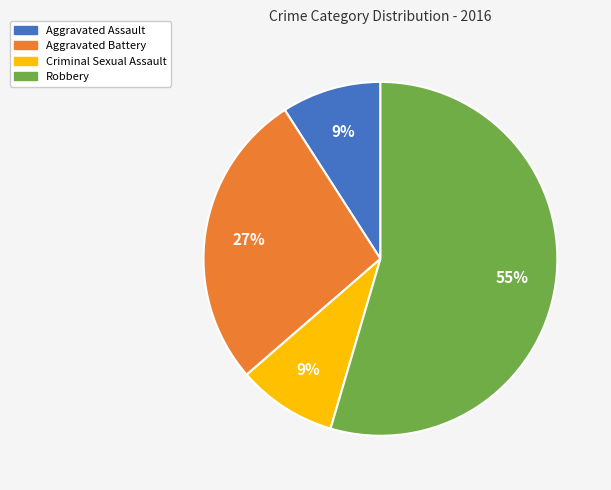

True or false: Aggravated Assault accounts for 1% of the total.

False